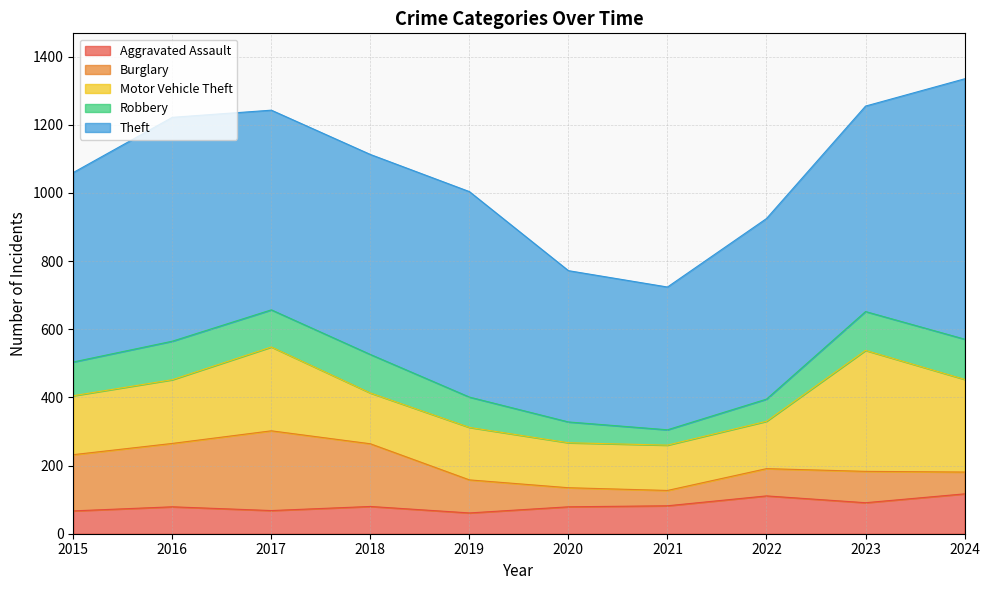

After their last crossing, which series has the higher values: Aggravated Assault or Burglary?

Aggravated Assault